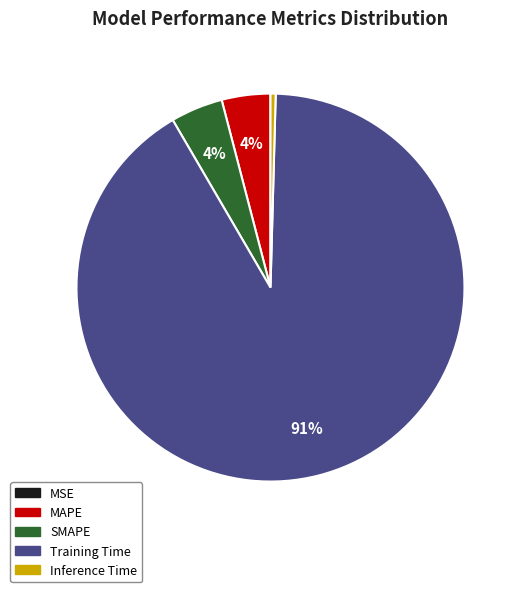

What is the largest slice in the pie chart?

Training Time